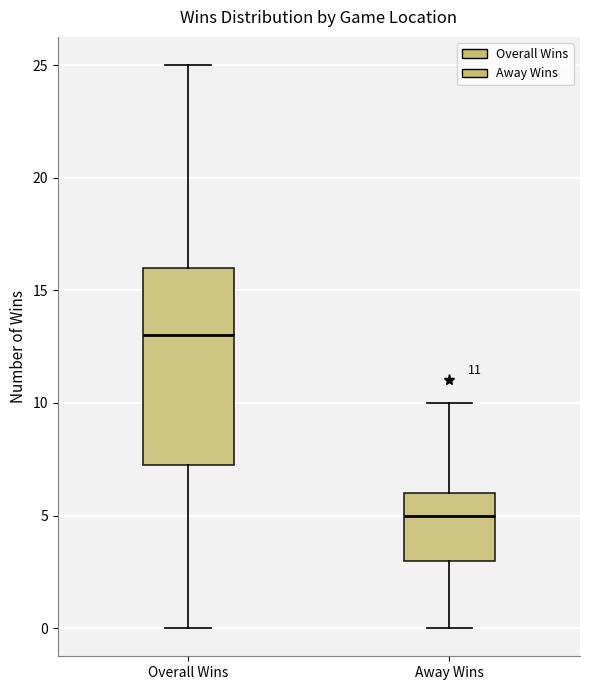

Which box has the lowest median line?

Away Wins